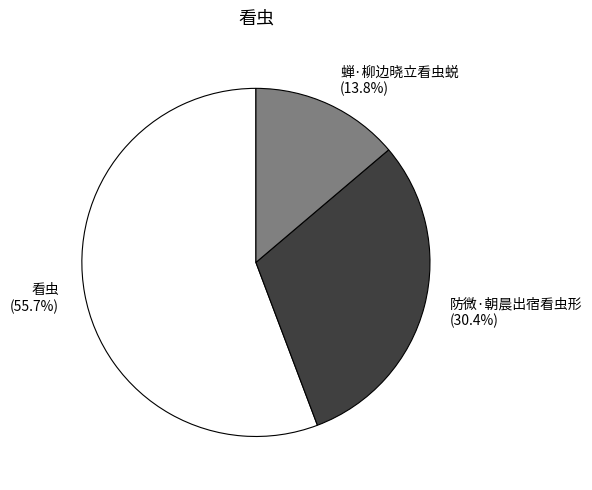

What portion of the pie excludes 蝉·柳边晓立看虫蜕?

86.2%